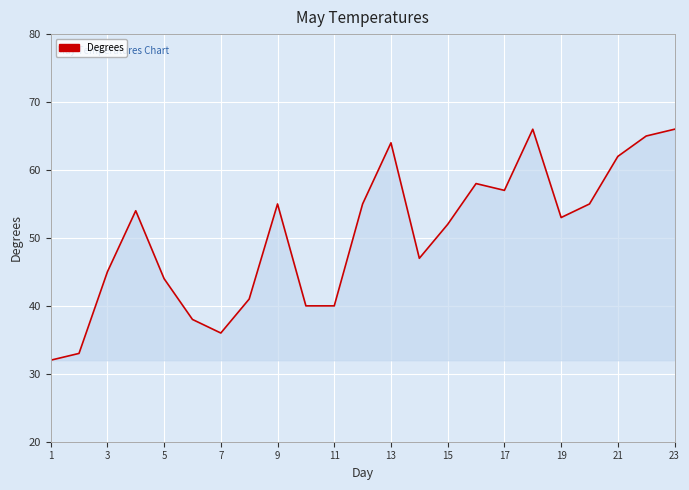

What is the maximum value shown in the chart?

66